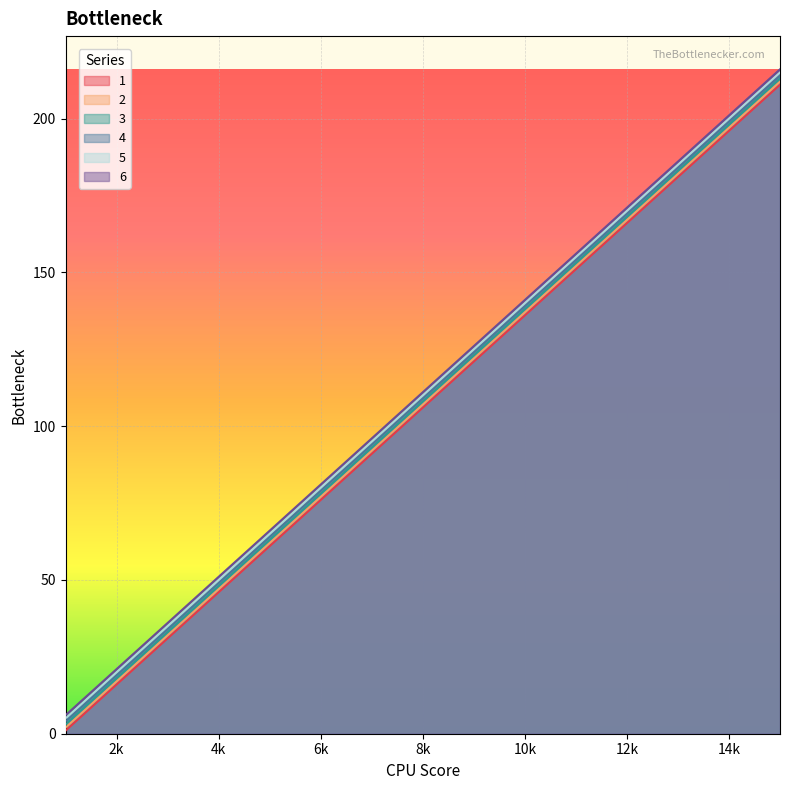

True or false: 2 has more than 2 points higher than both neighbors.

False